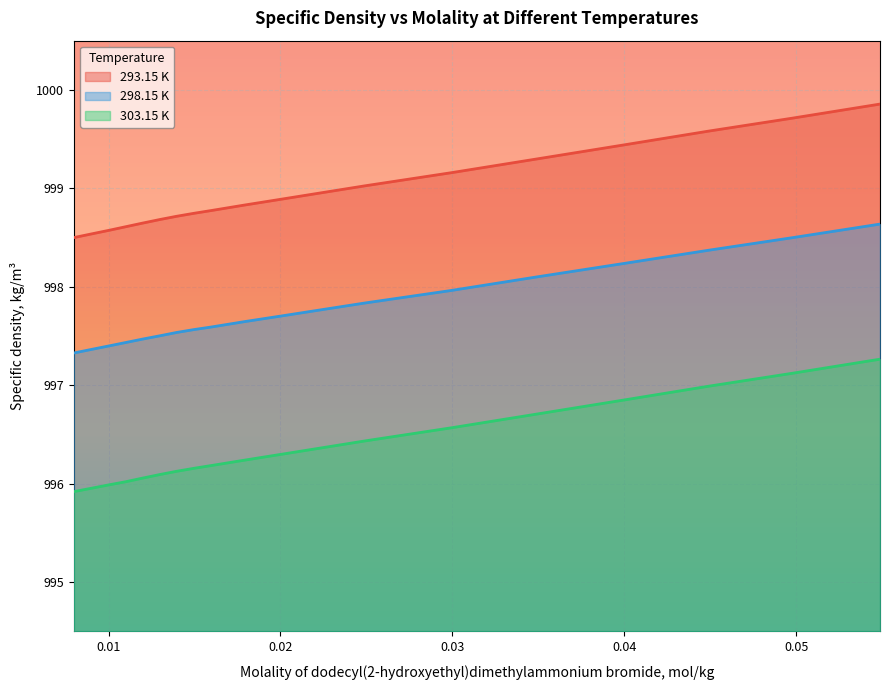

The 293.15 K series shows 367.0 at 0.05488. True or false?

False